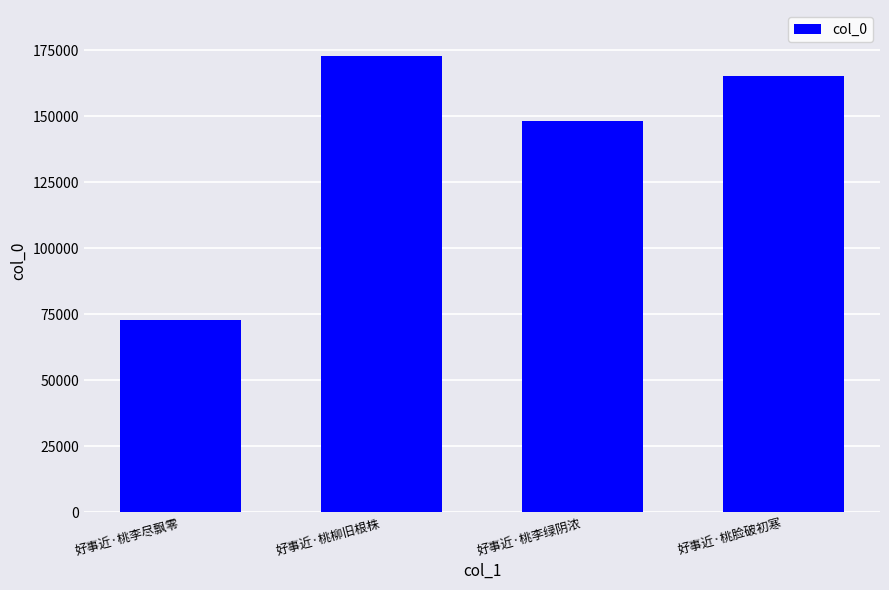

The chart shows a value of 172874 at 好事近·桃柳旧根株. True or false?

True